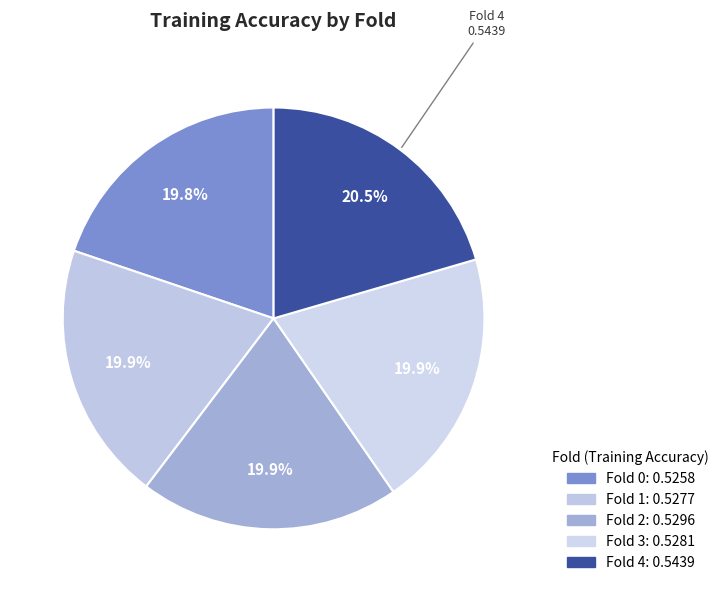

Does Fold 1 account for over 50% of the chart?

No